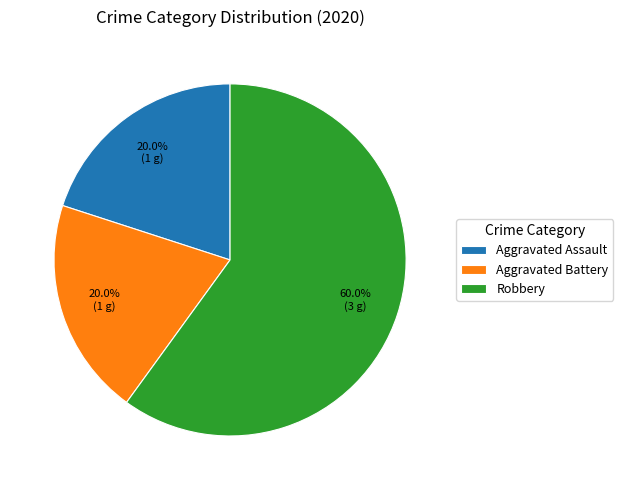

Which has a higher value, Robbery or Aggravated Assault?

Robbery